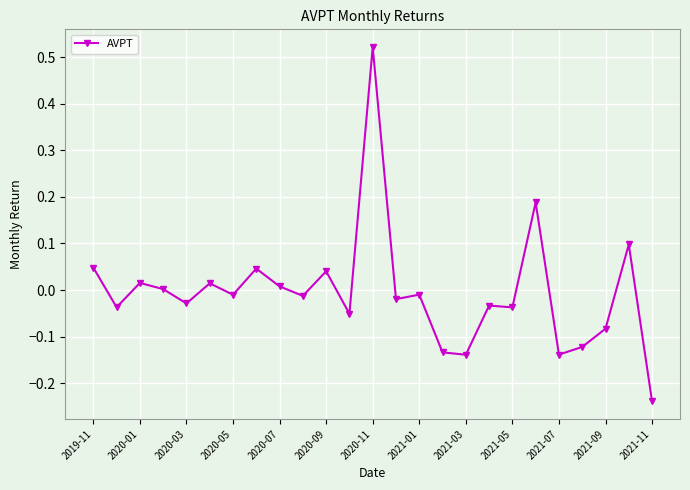

What is the difference between the maximum and minimum values?

0.8